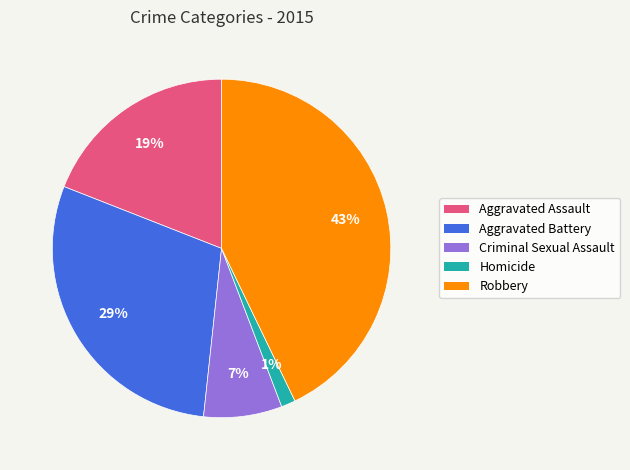

Count the number of slices in the pie.

5